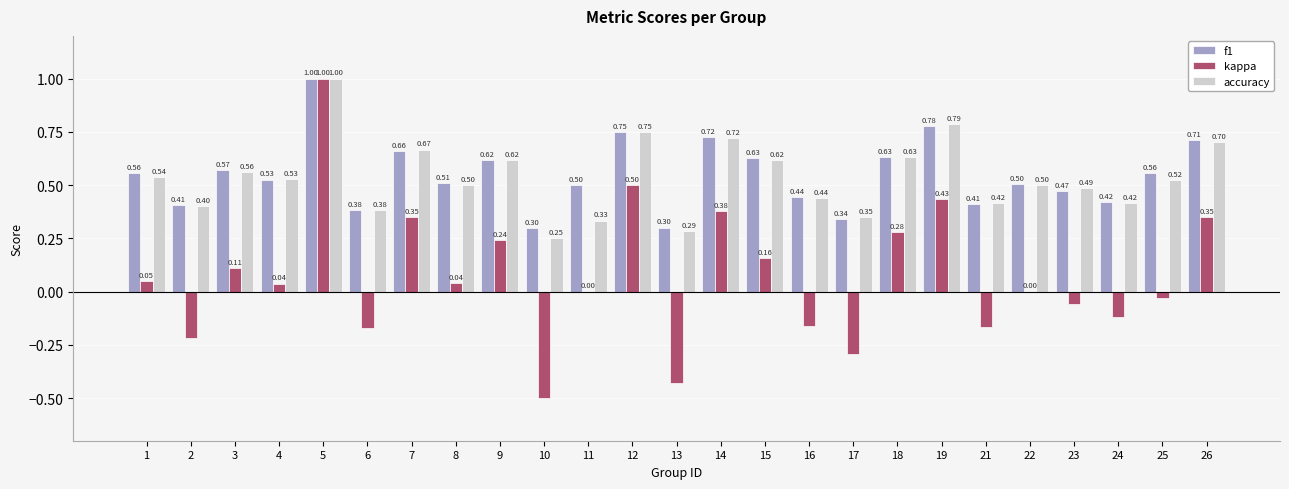

Between 7 and 8, which series saw the biggest shift?

kappa